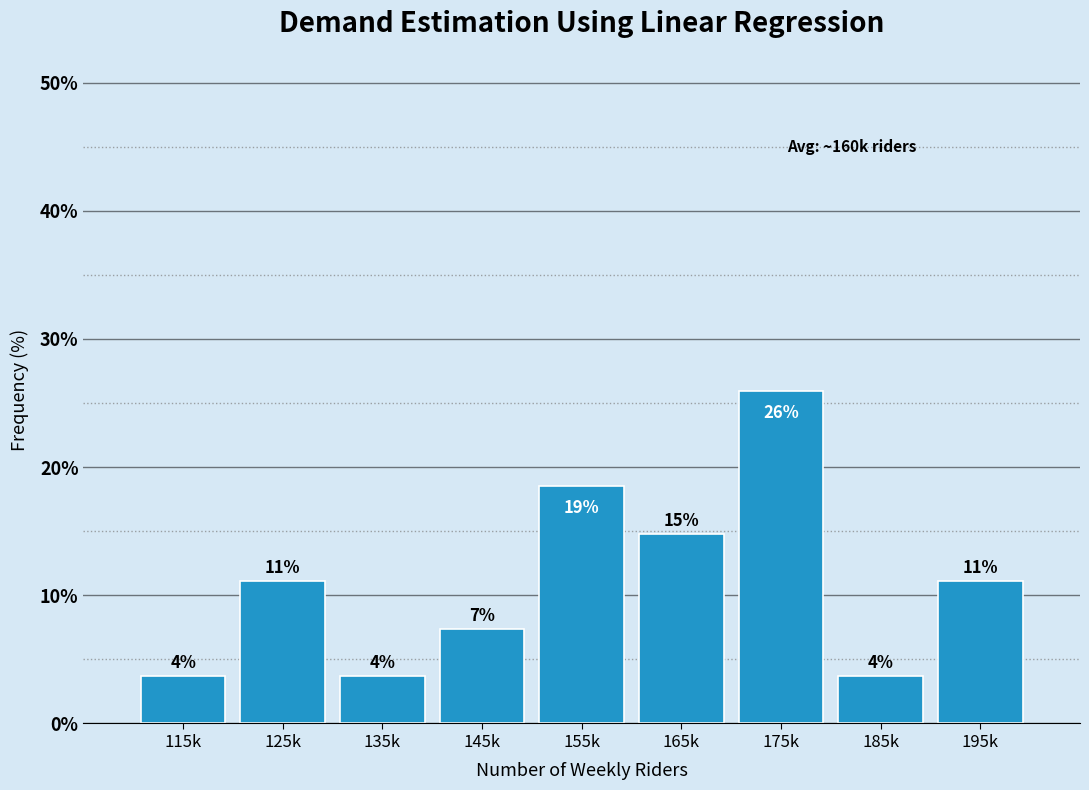

Does the chart contain any negative values?

No